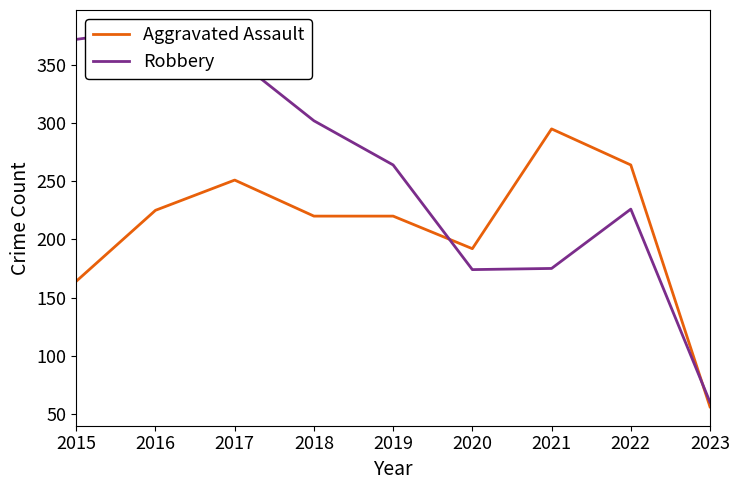

What are all the series names shown in the legend?

Aggravated Assault, Robbery